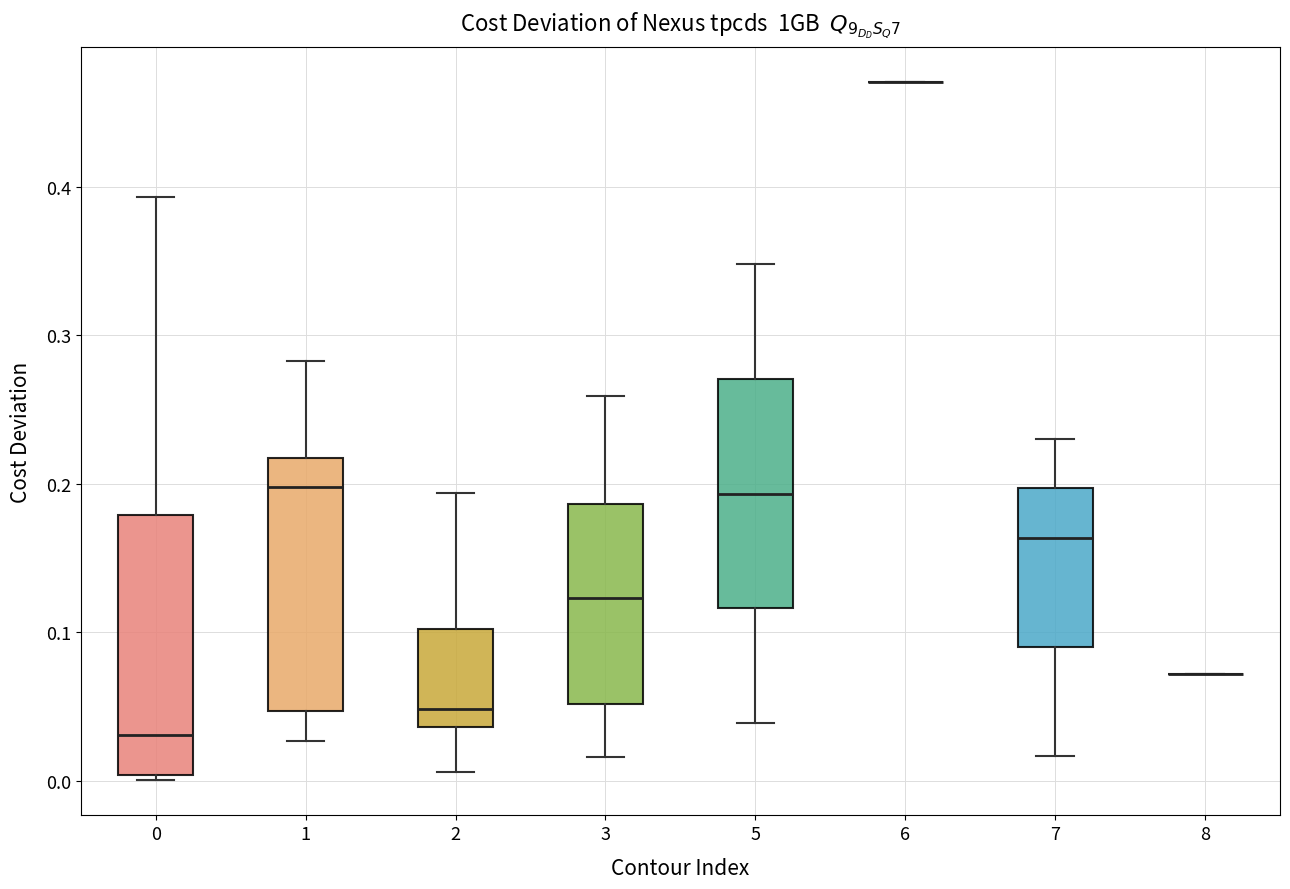

Where is the lower edge of the box at x = 1 on the y-axis? The values are not printed on the chart, so give them approximately, as read against the axis.

0.05